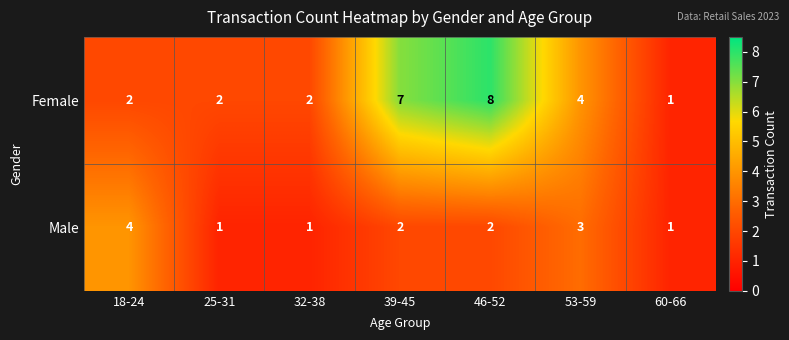

What is the sum of the Male values at 25-31 and 39-45?

3